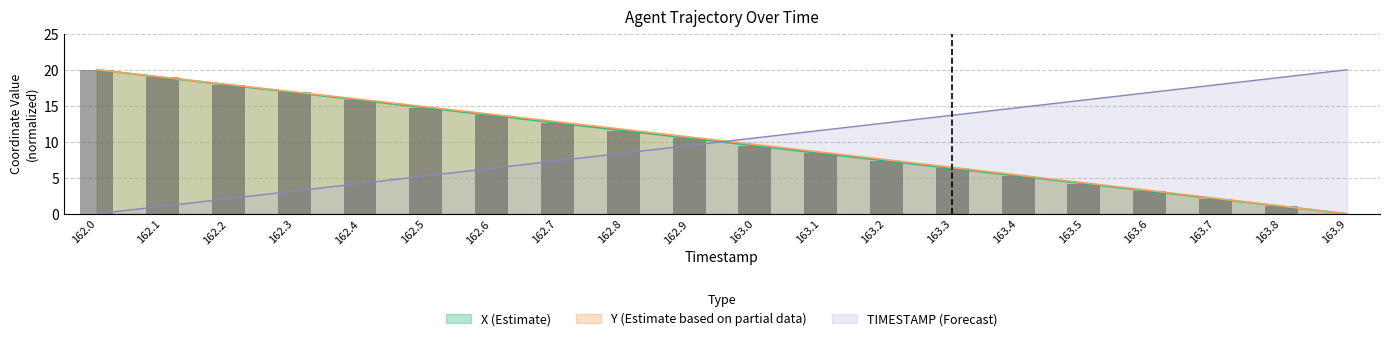

What is the sum of all X values?

199.8